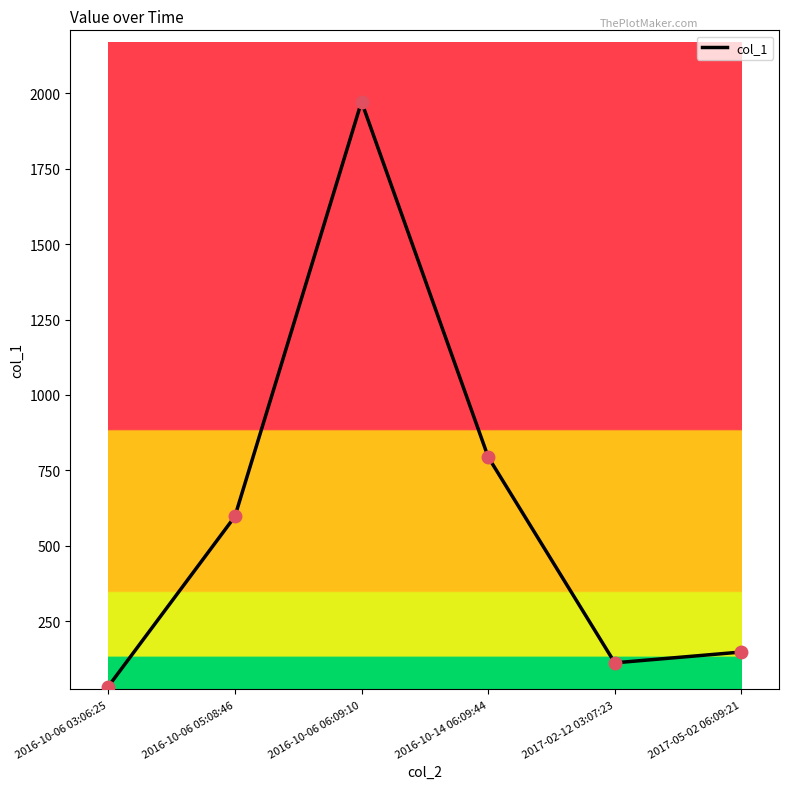

Which label corresponds to the largest value in the chart?

2016-10-06 06:09:10